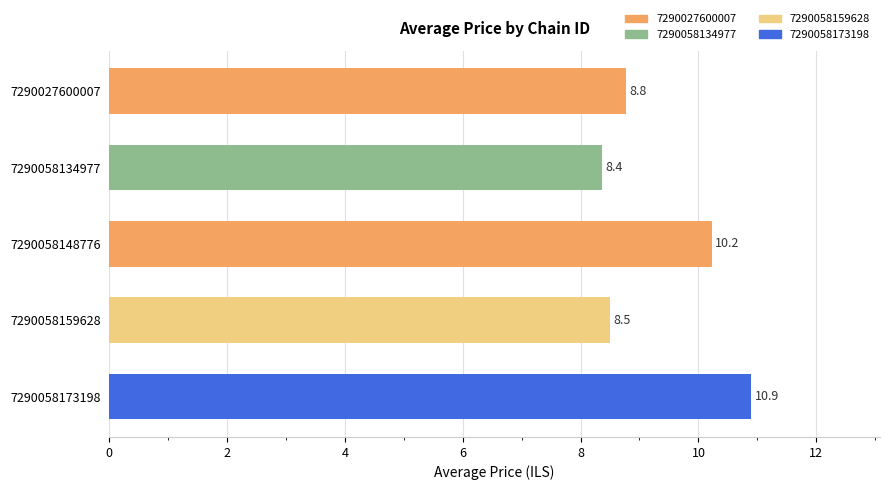

What is the approximate value at 7290058159628?

8.5